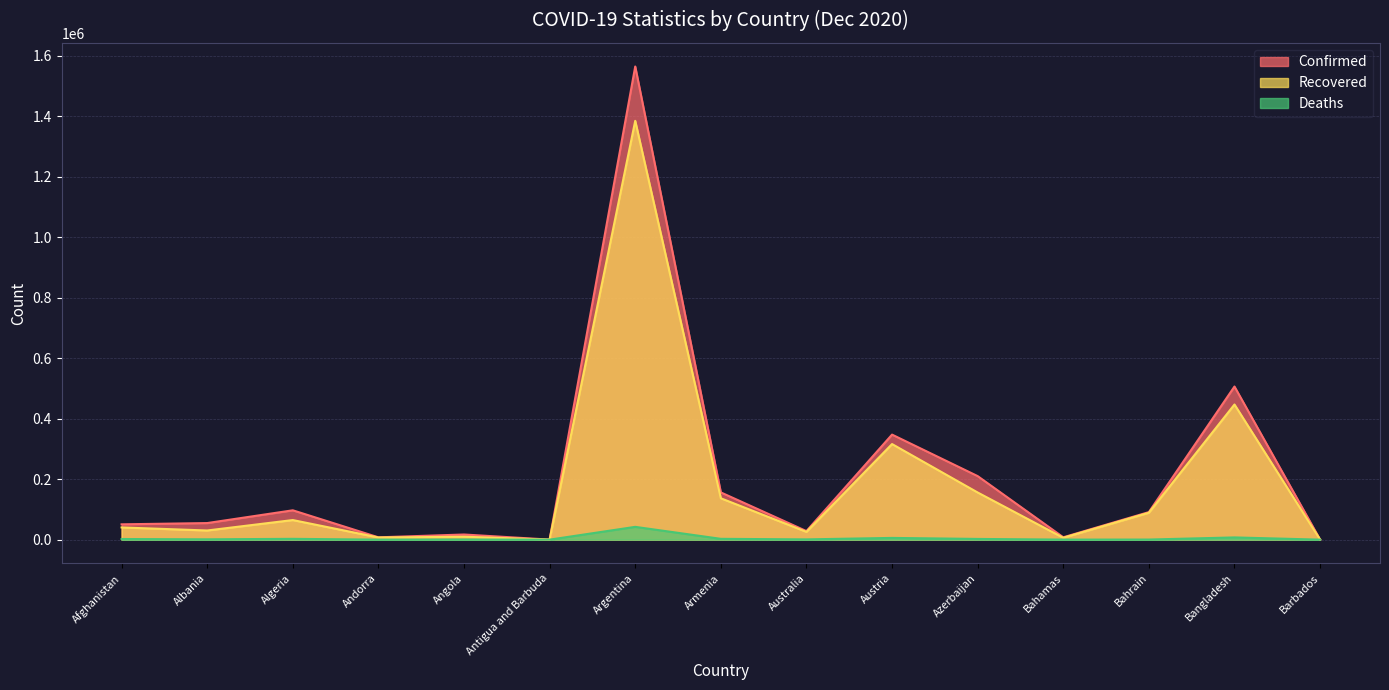

At which category is the sum across all series the highest?

Argentina